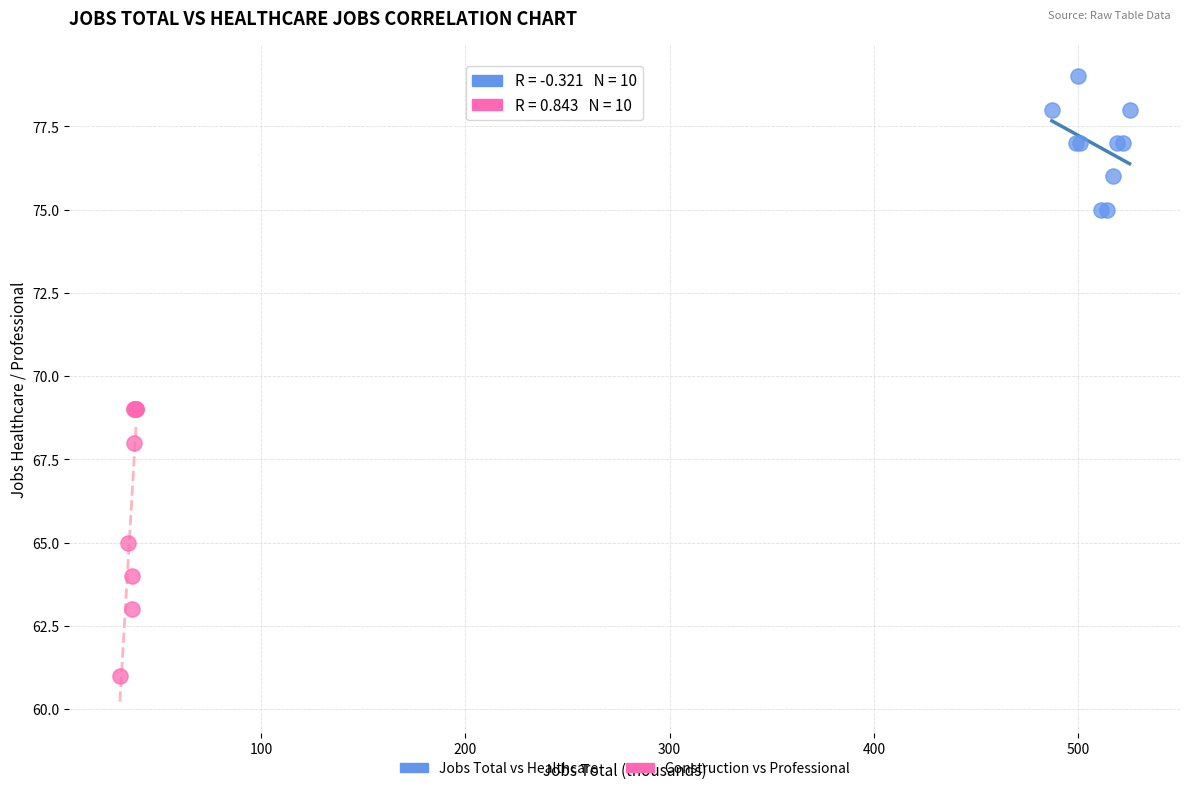

Which series has the widest spread of Y values?

Construction vs Professional